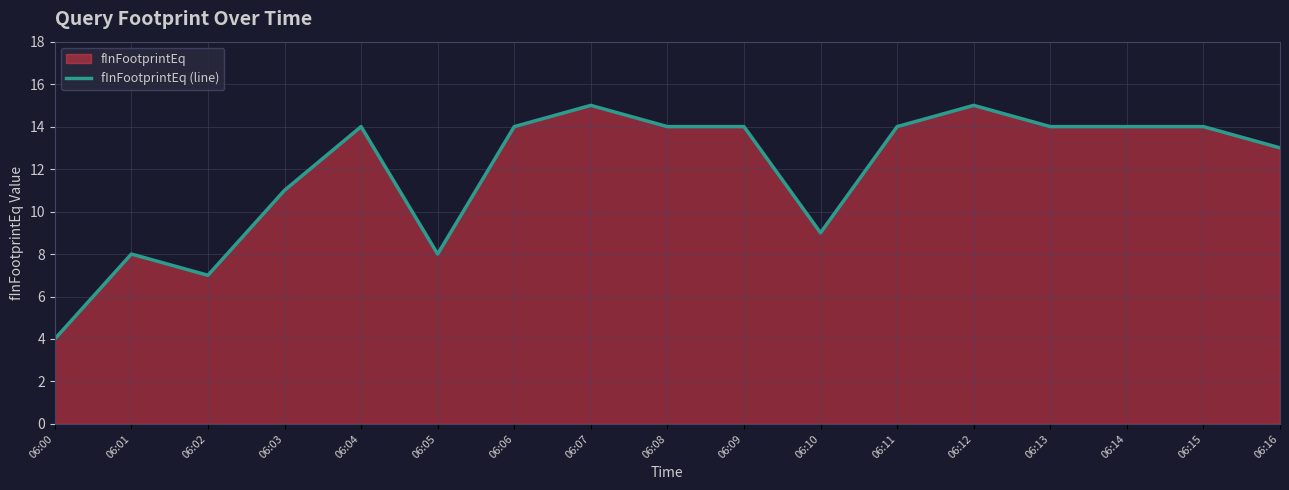

Reading right to left, transcribe all the data shown in this chart.

06:16=13	06:15=14	06:14=14	06:13=14	06:12=15	06:11=14	06:10=9	06:09=14	06:08=14	06:07=15	06:06=14	06:05=8	06:04=14	06:03=11	06:02=7	06:01=8	06:00=4